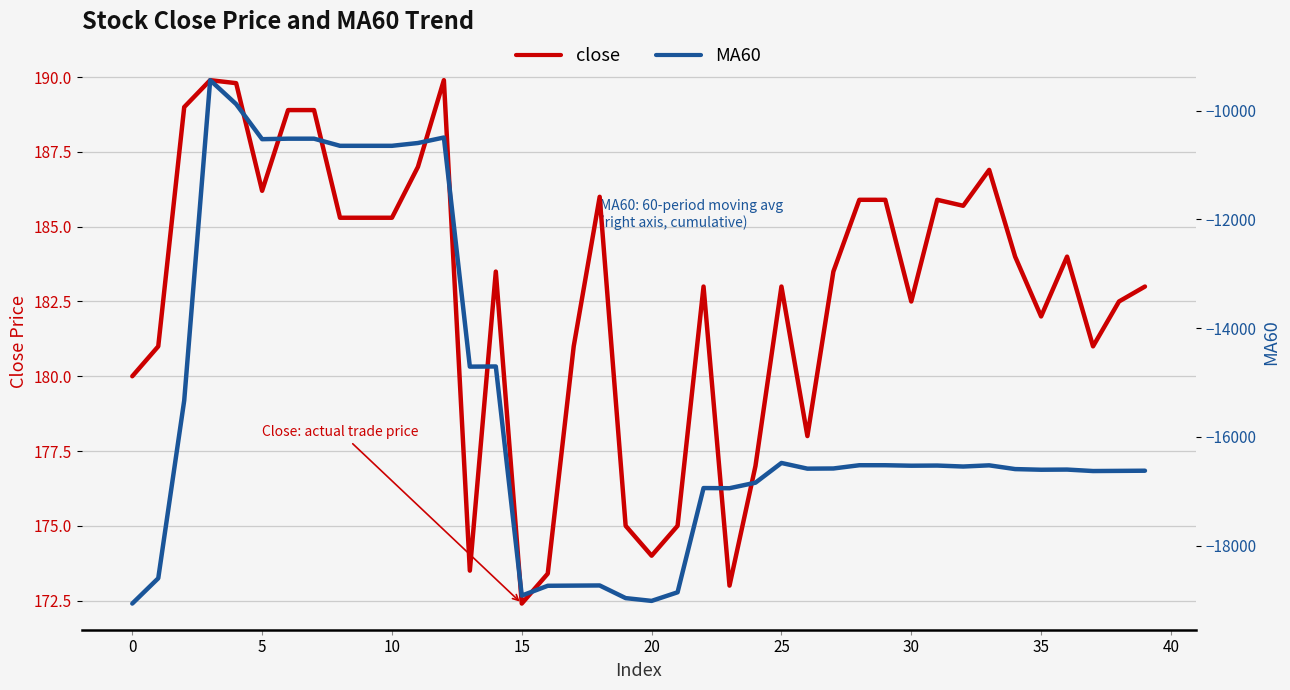

Rank the series by their maximum value, from highest to lowest.

close, MA60